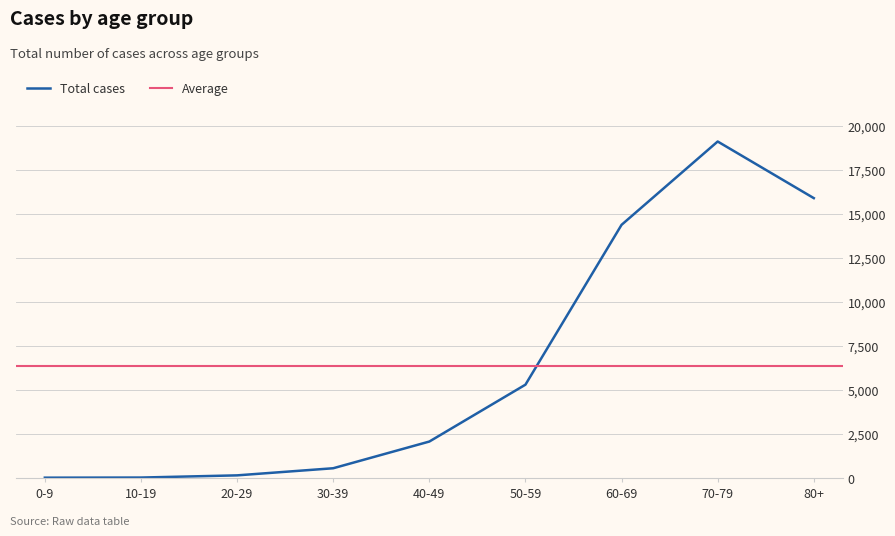

Where does the data first go above 2068?

50-59